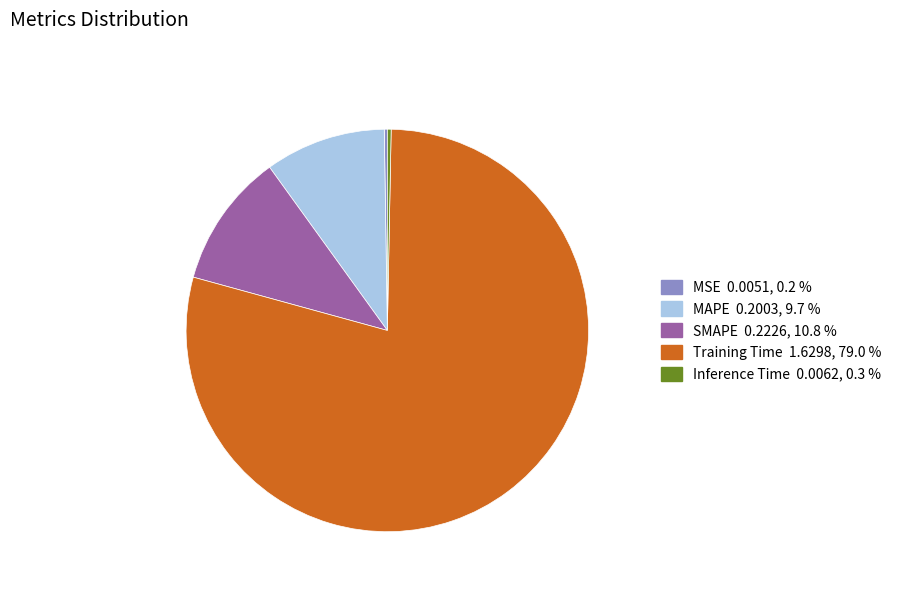

Which has a higher value, SMAPE or Inference Time?

SMAPE